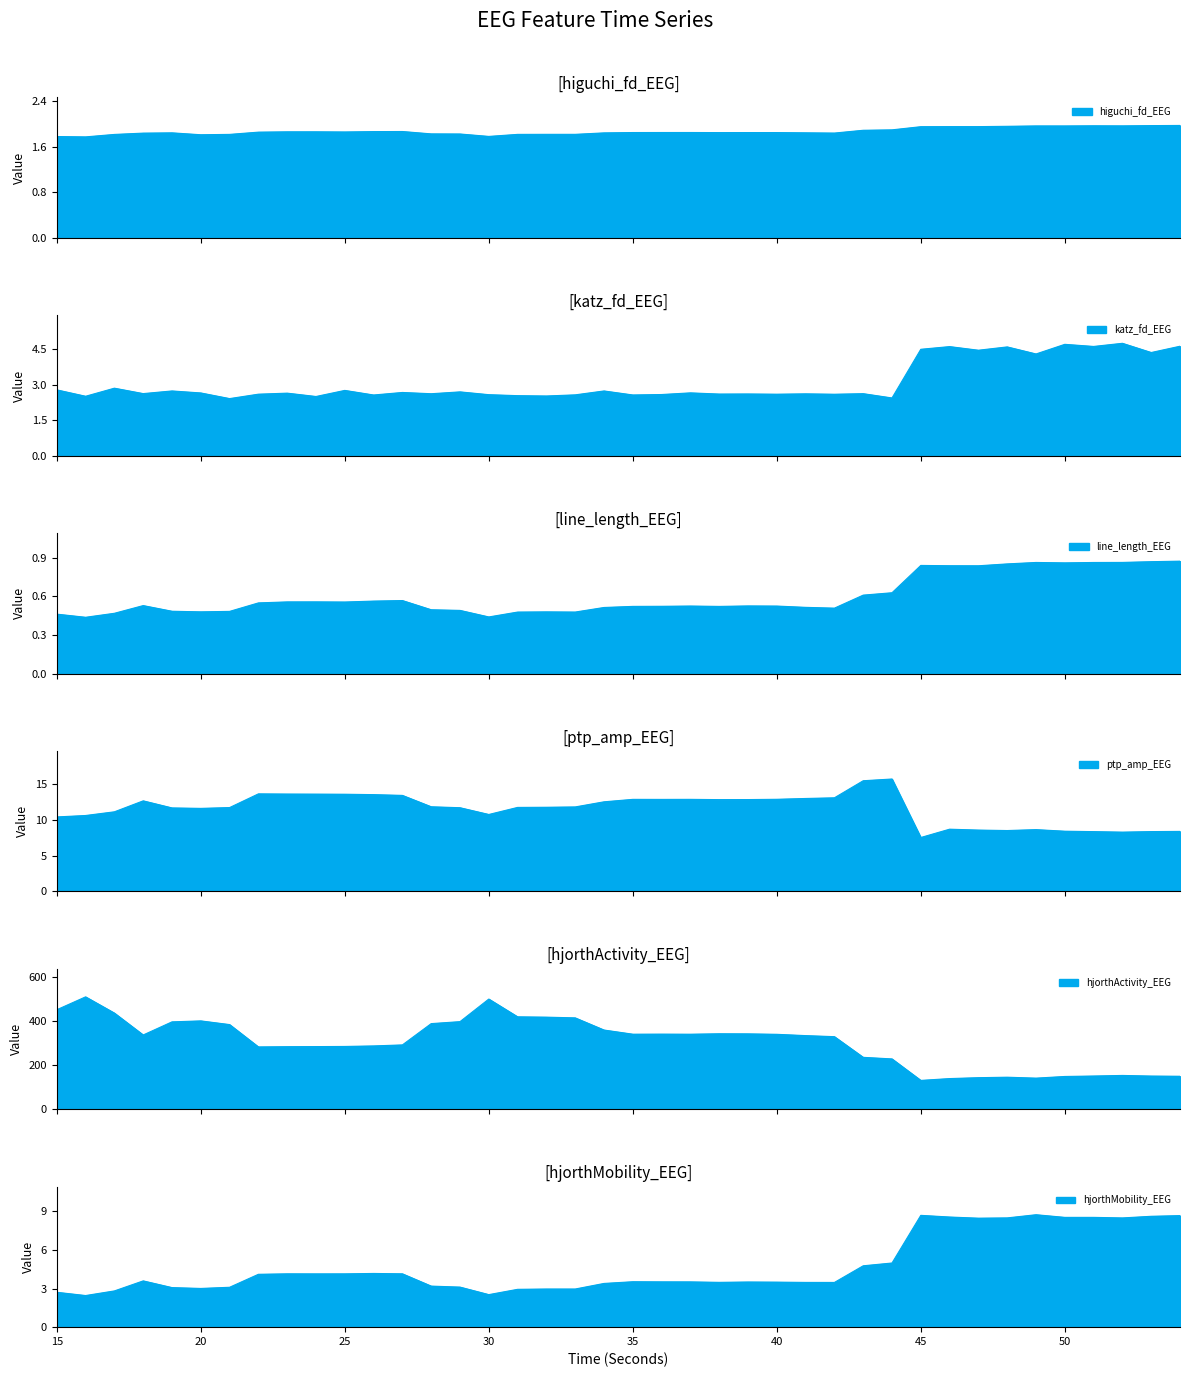

How many katz_fd_EEG values are between 2 and 4?

30